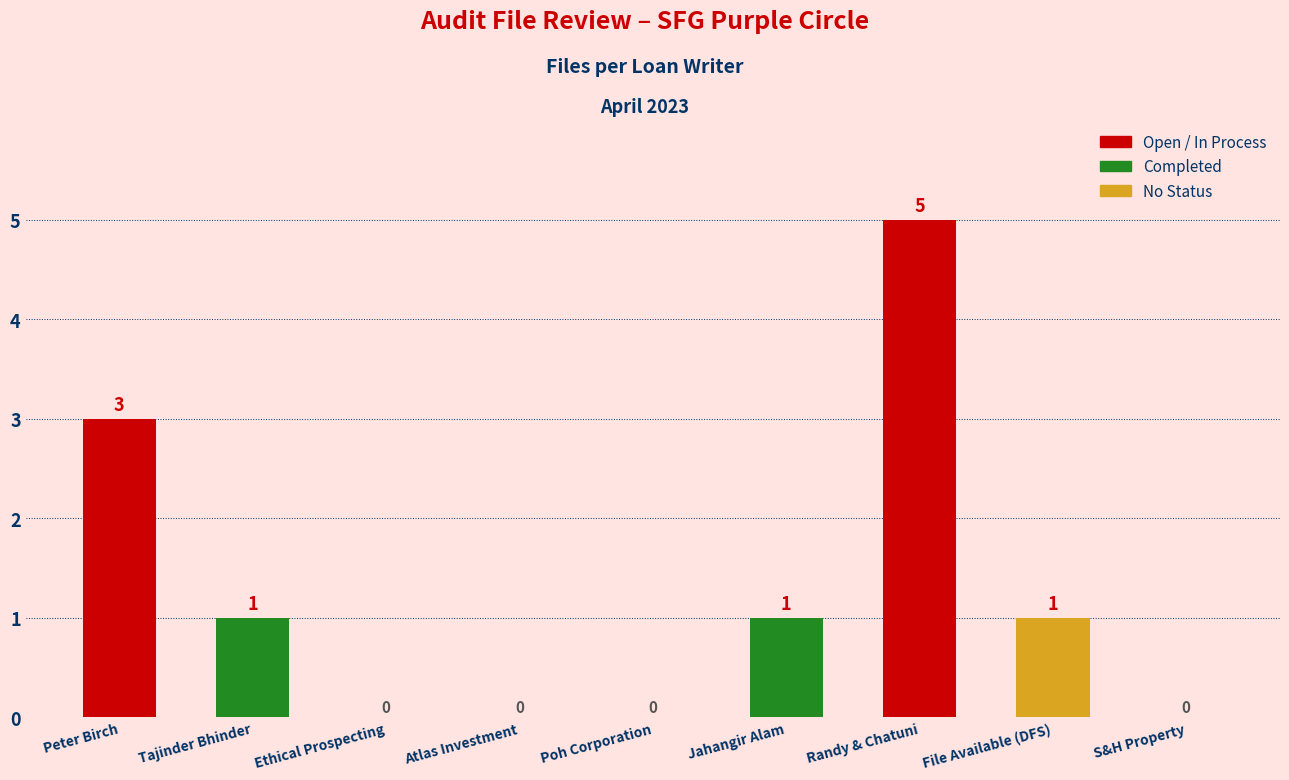

Where does the data first go above 1?

Peter Birch